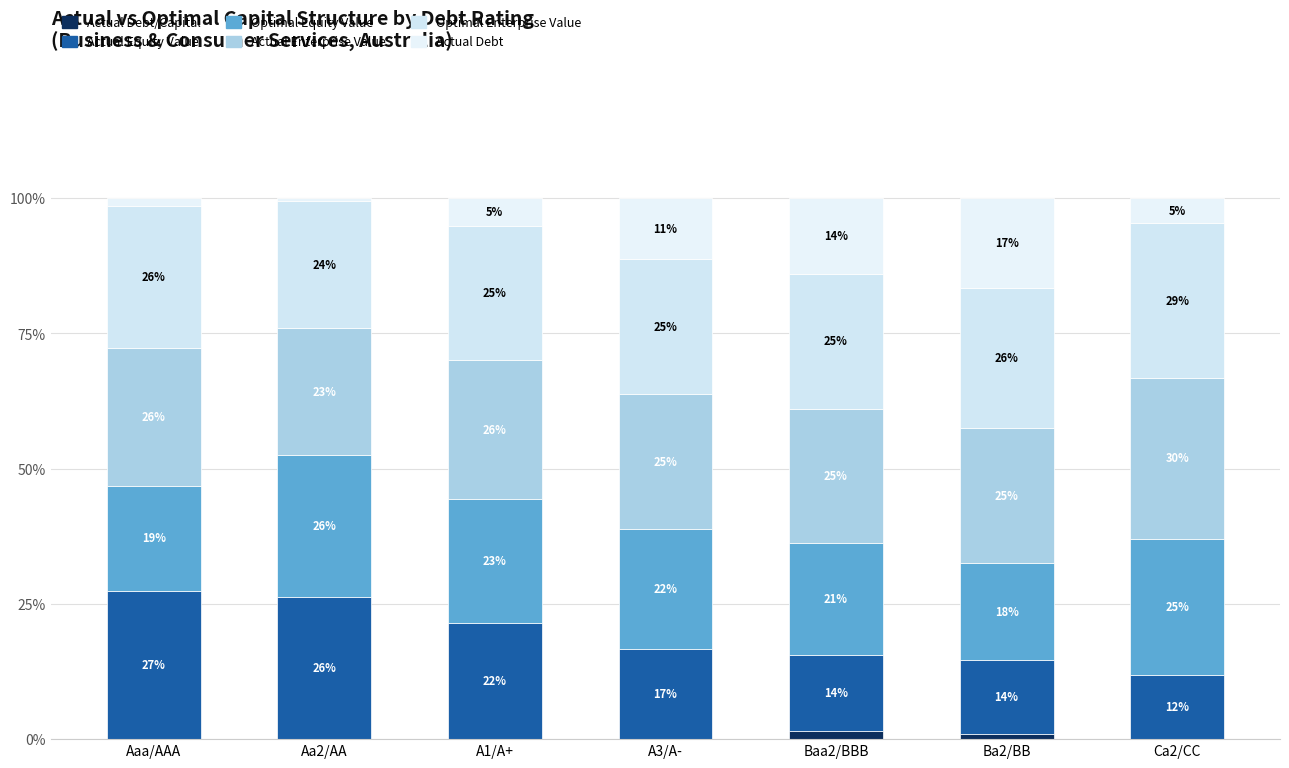

What is the label of the 4th bar from the right?

A3/A-